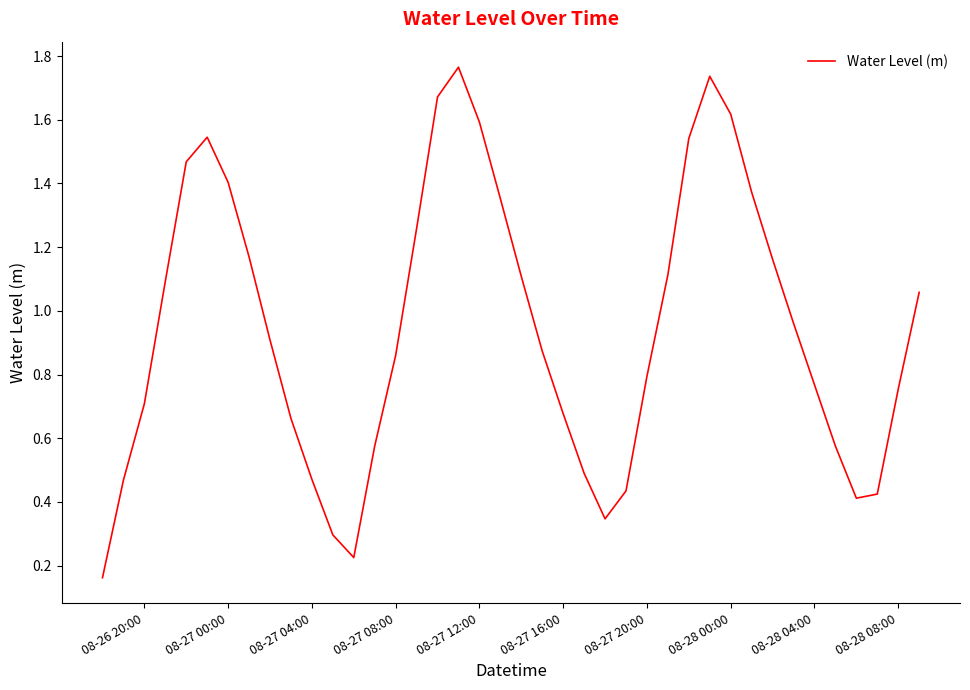

What is the difference between the maximum and minimum values?

1.6